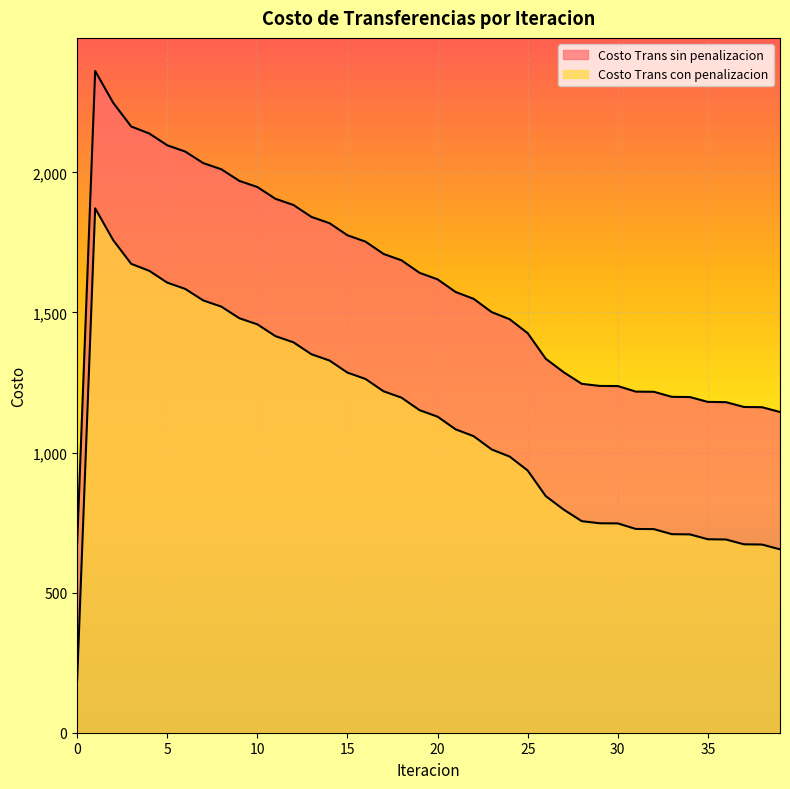

At which category does Costo Trans con penalizacion reach its first local peak?

1